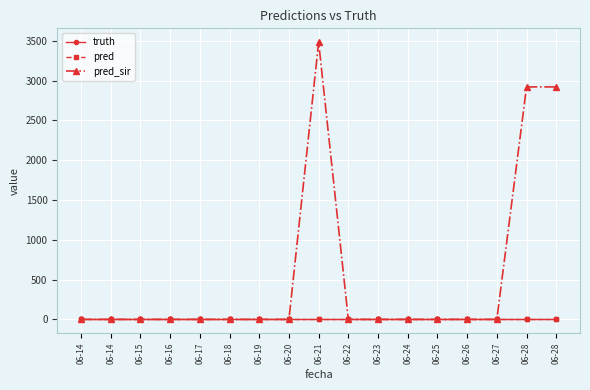

True or false: truth and pred cross at least once.

False